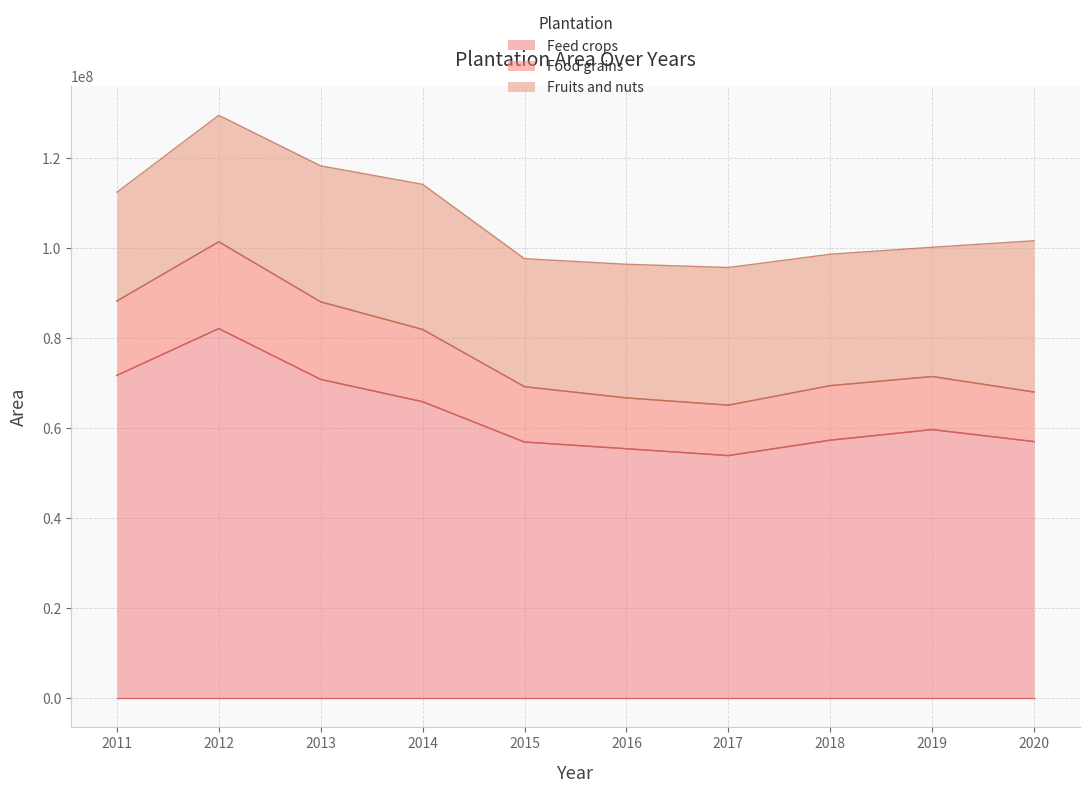

The Feed crops series shows 53920441 at 2017. True or false?

True